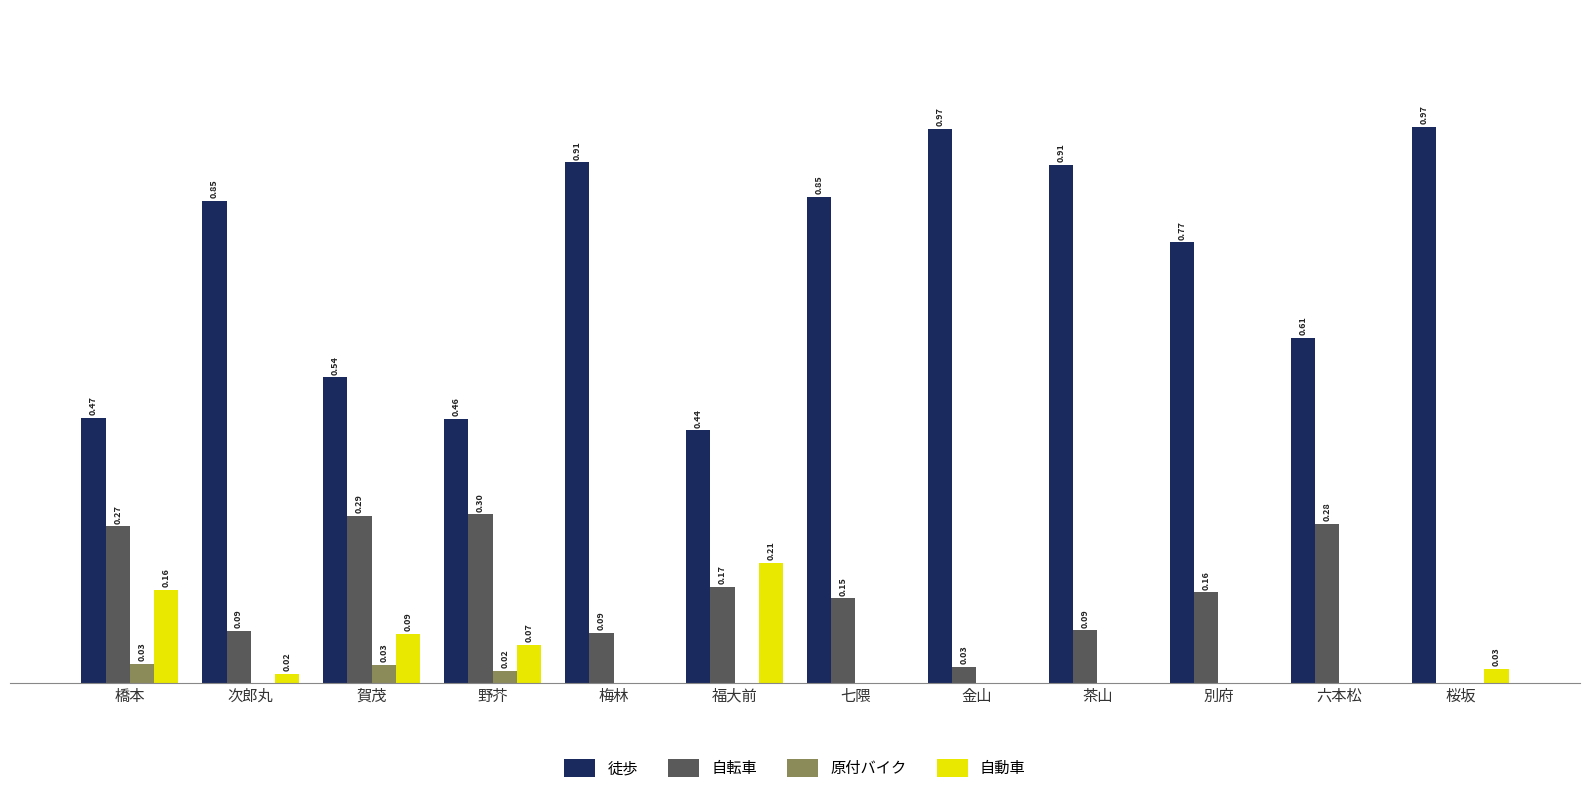

Is the value of 原付バイク at 賀茂 greater than the value of 徒歩 at 次郎丸?

No